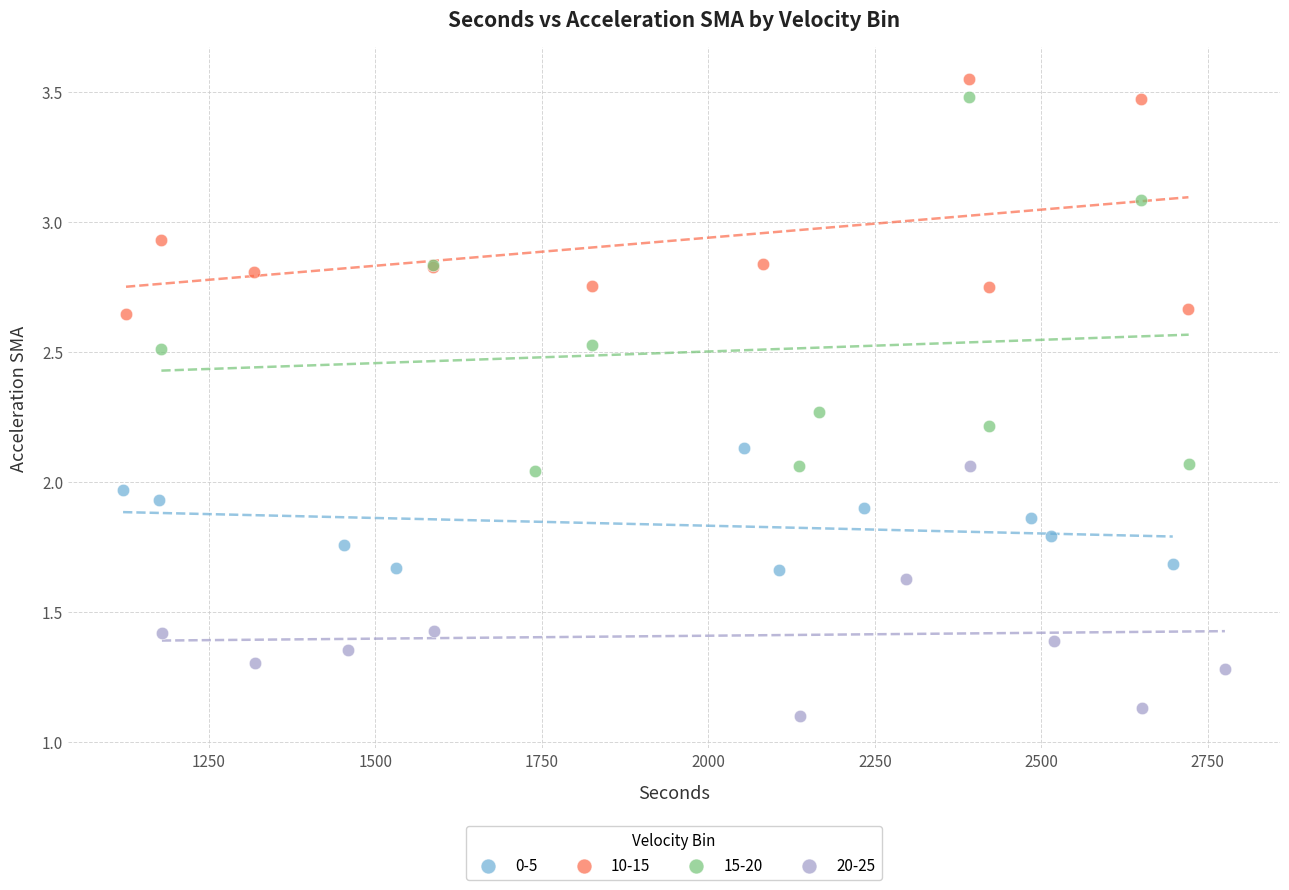

Which series has the largest Y range (max minus min)?

15-20